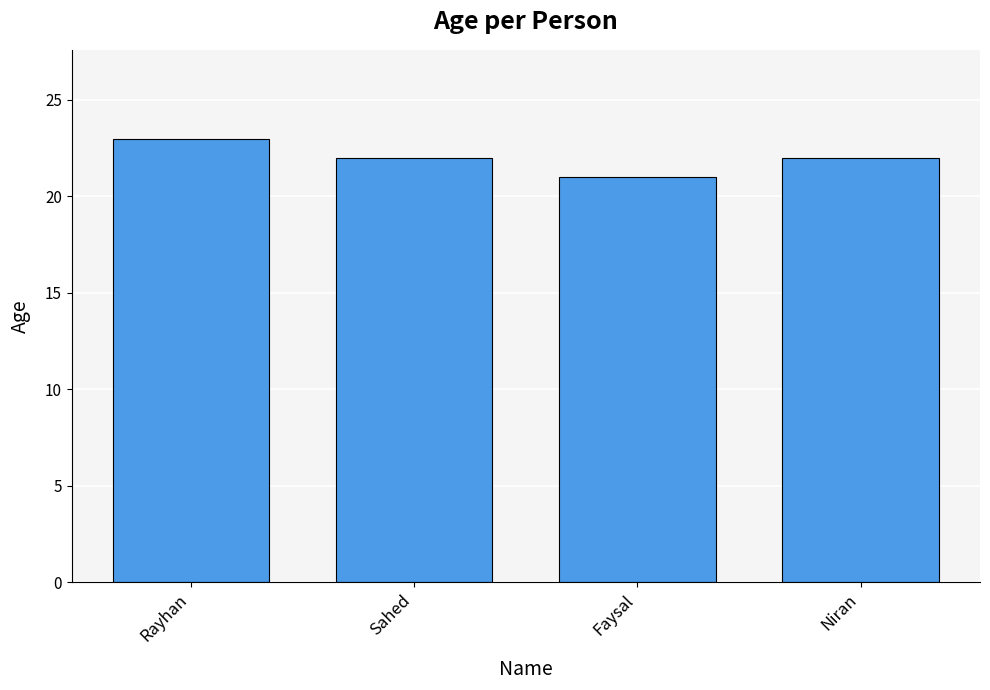

The chart shows a value of 22 at Niran. True or false?

True